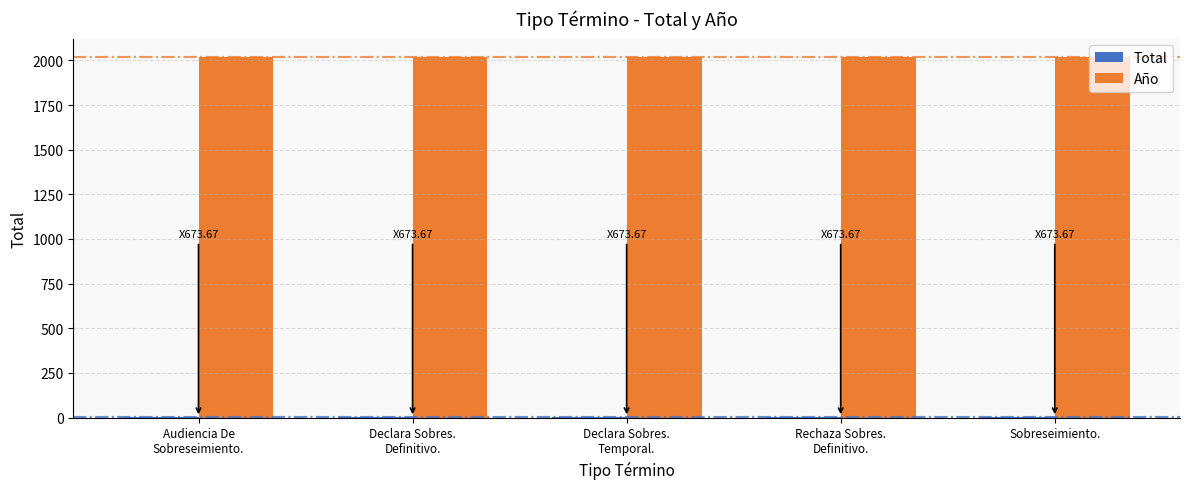

What is the maximum value shown in the chart?

2021